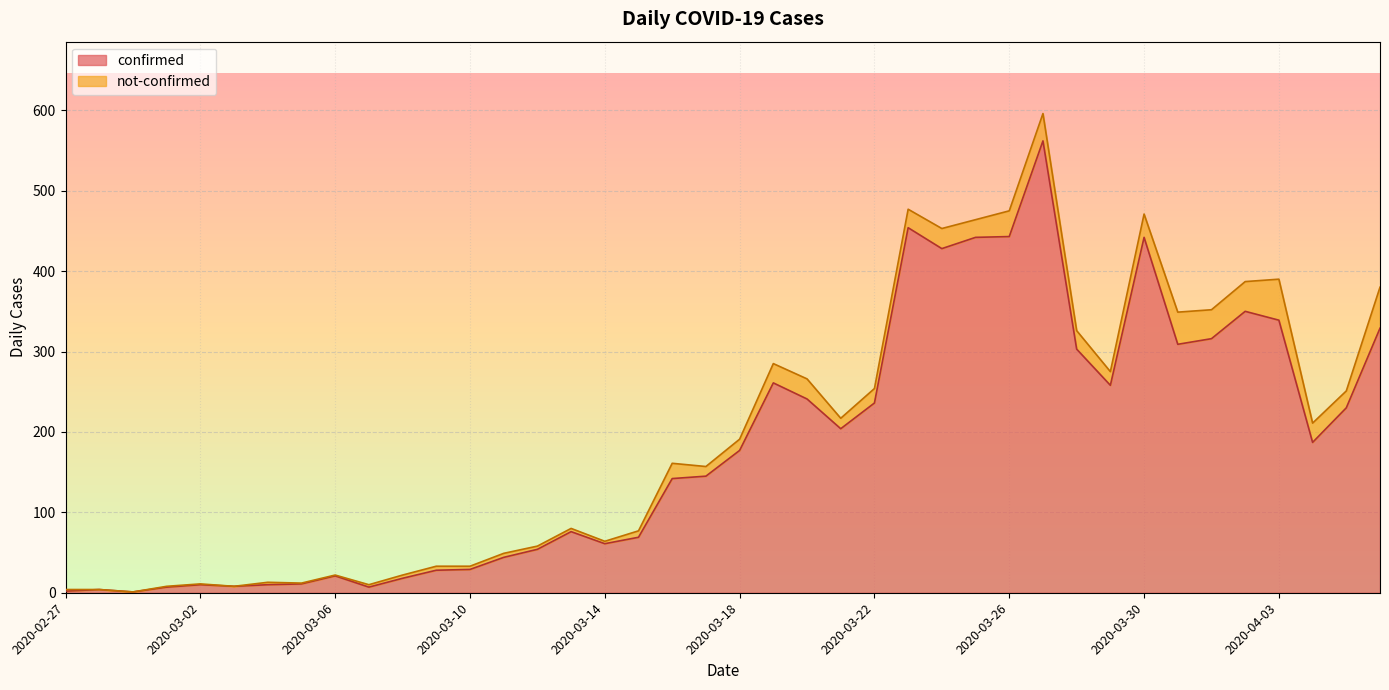

How many points are higher than both their immediate neighbors (excluding endpoints)?

9